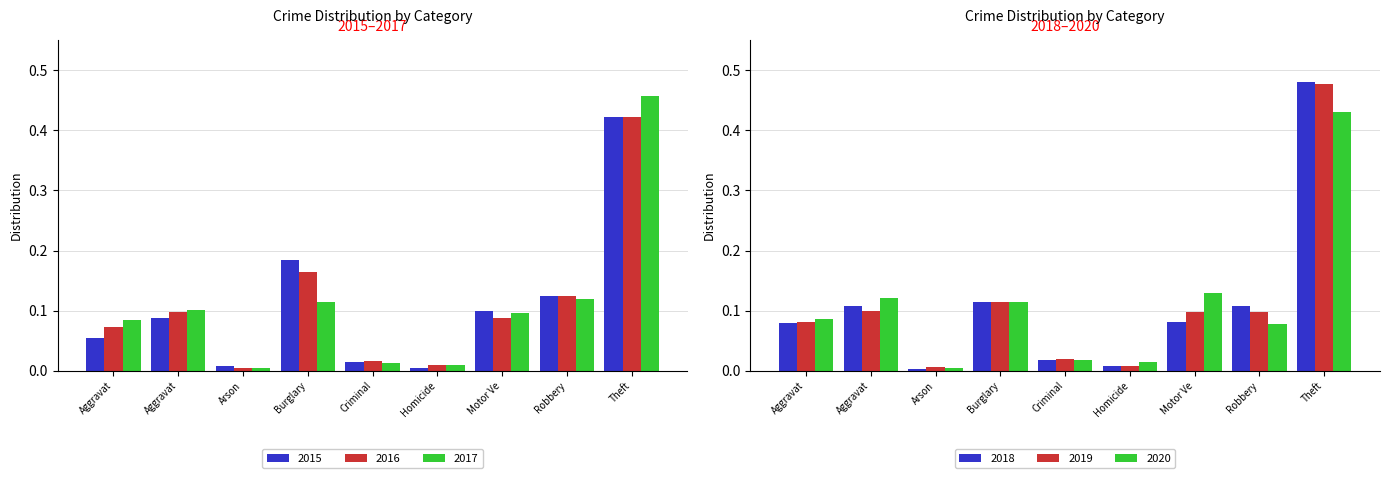

What is the average value of the 2020 series?

0.1